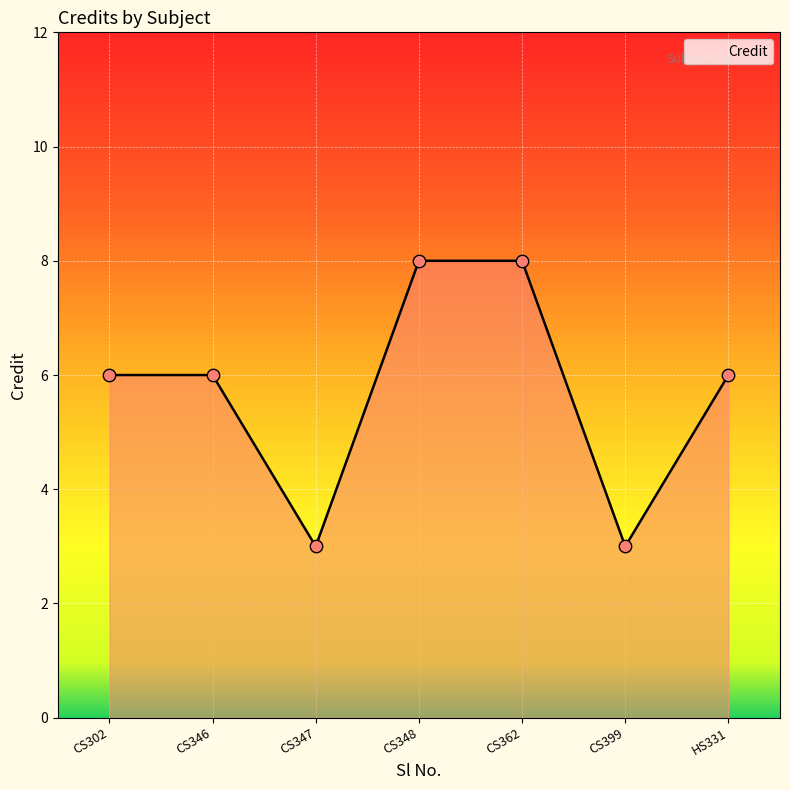

What is the change in value from CS362 to CS399?

-5